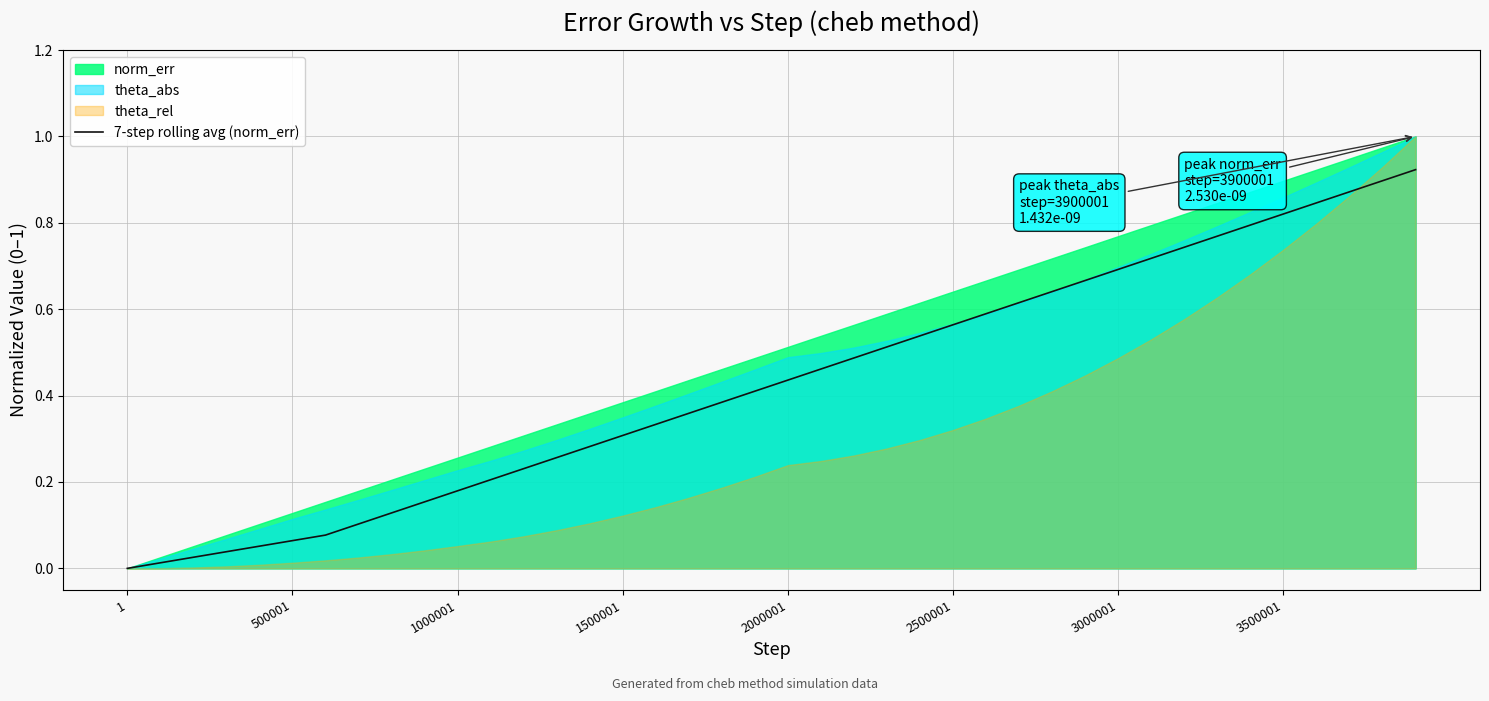

What is the average value?

0.4